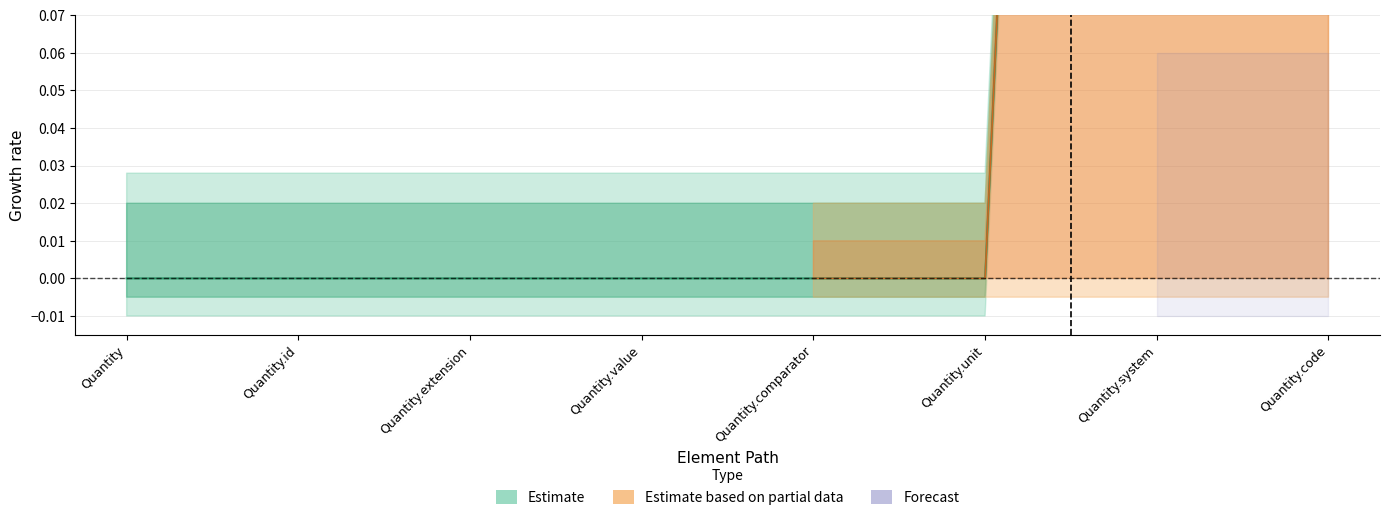

Is it true that the value at Quantity.comparator is 0?

True